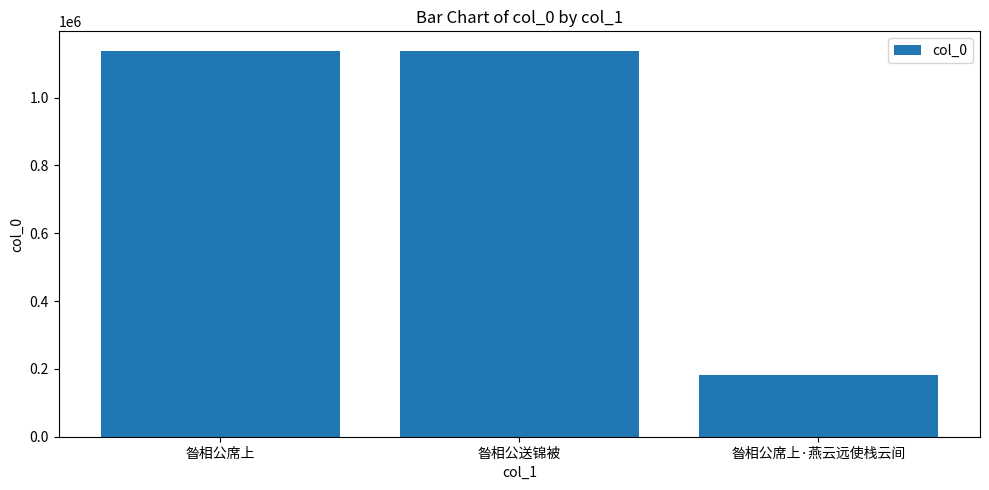

The value at 昝相公席上 is 452615. True or false?

False